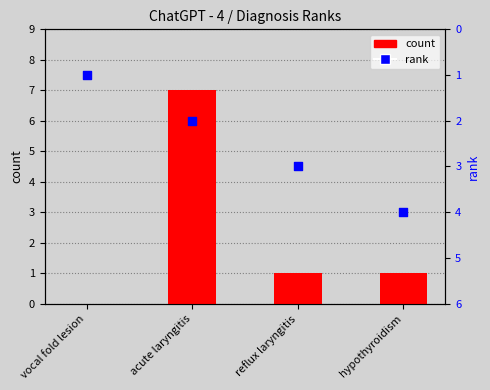

Which series reaches the maximum Y coordinate?

count